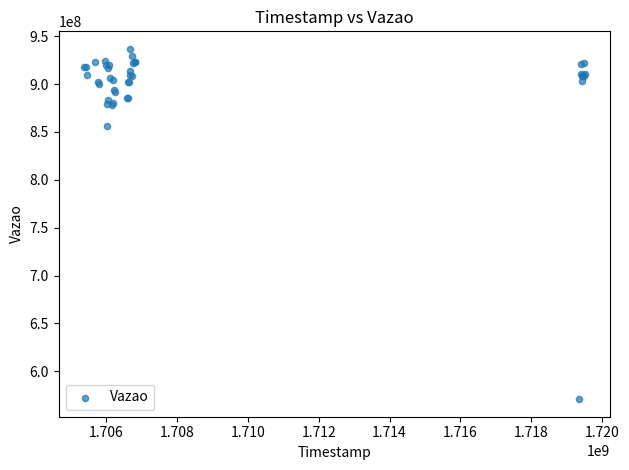

What Y value in the scatter plot is closest to 753846317?

856295228